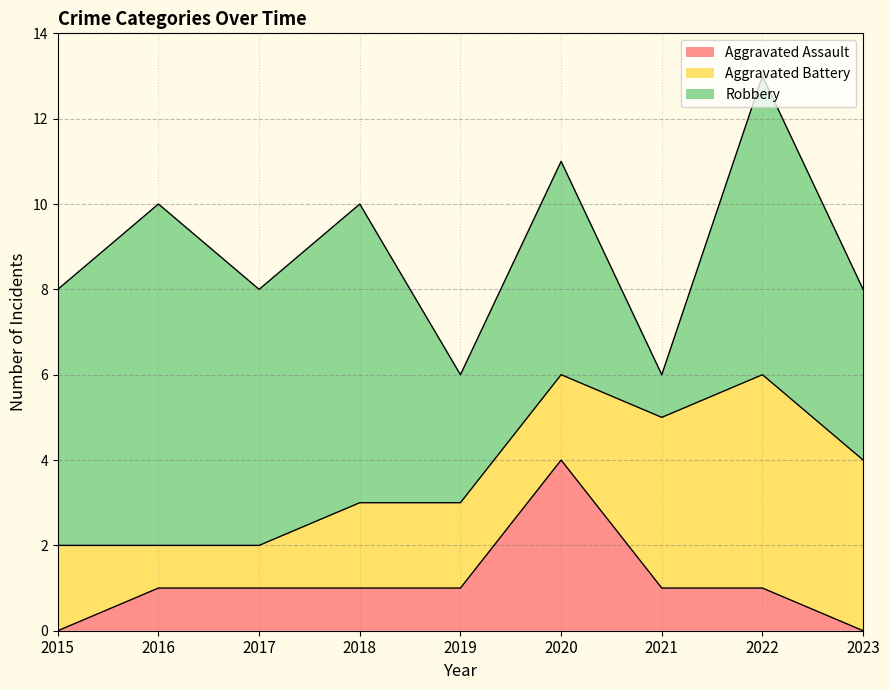

What is the average value of the Aggravated Battery series?

3